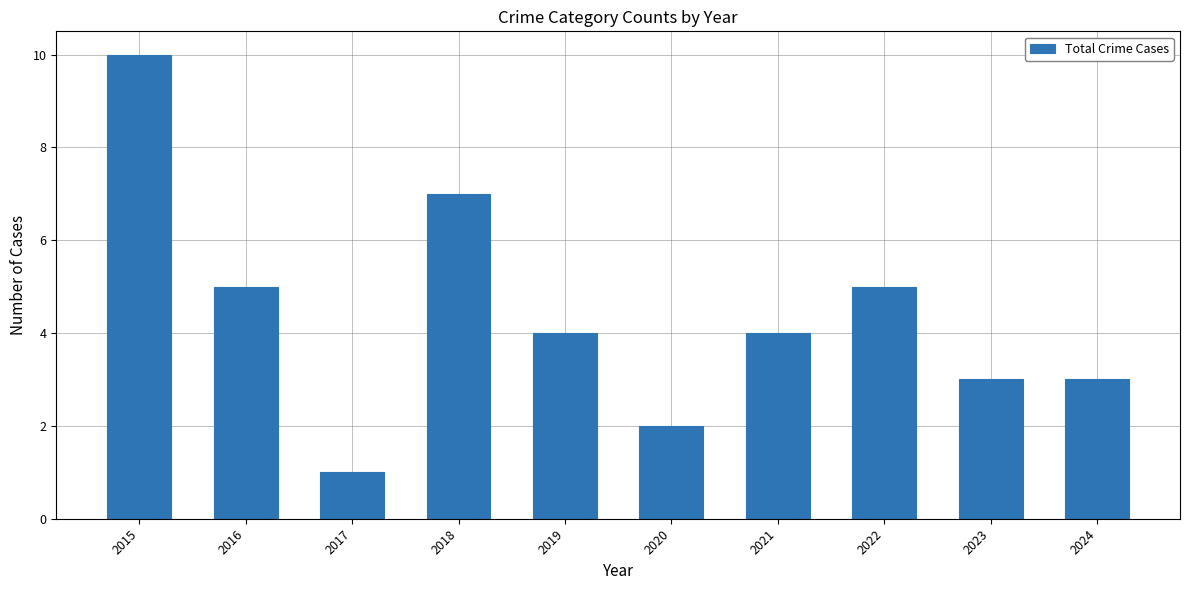

Which category has the lowest value across all series?

2017